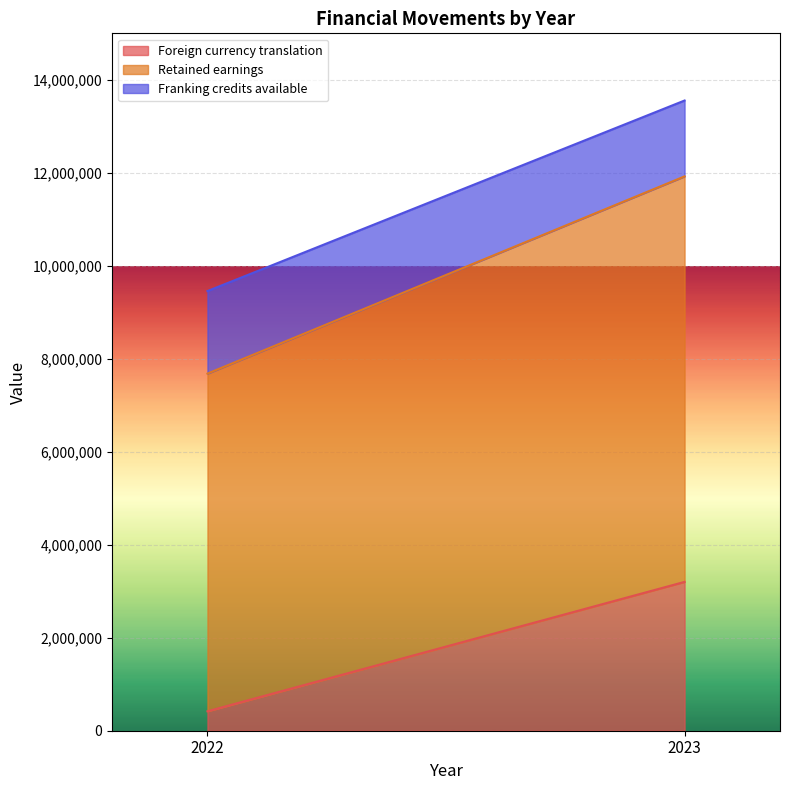

Is the value of Foreign currency translation at 2022 greater than the value of Franking credits available at 2023?

No